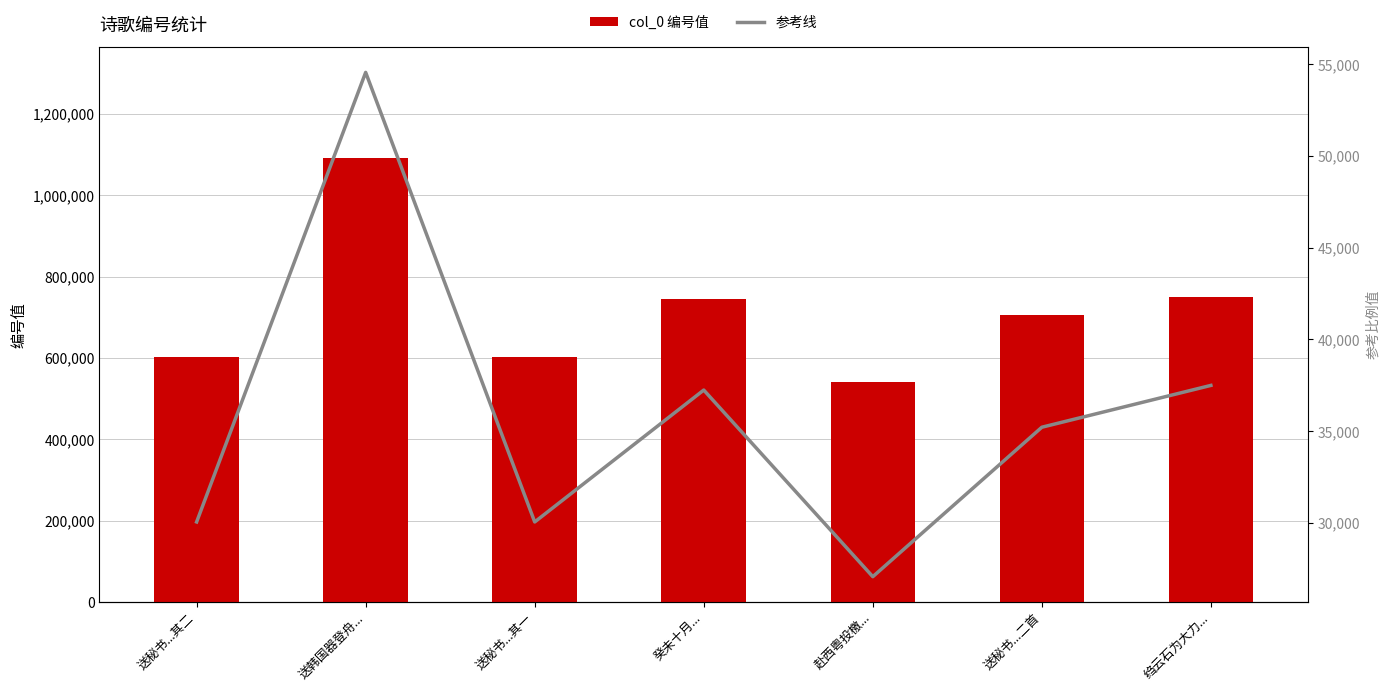

What is the average value of the col_0 编号值 series?

719089